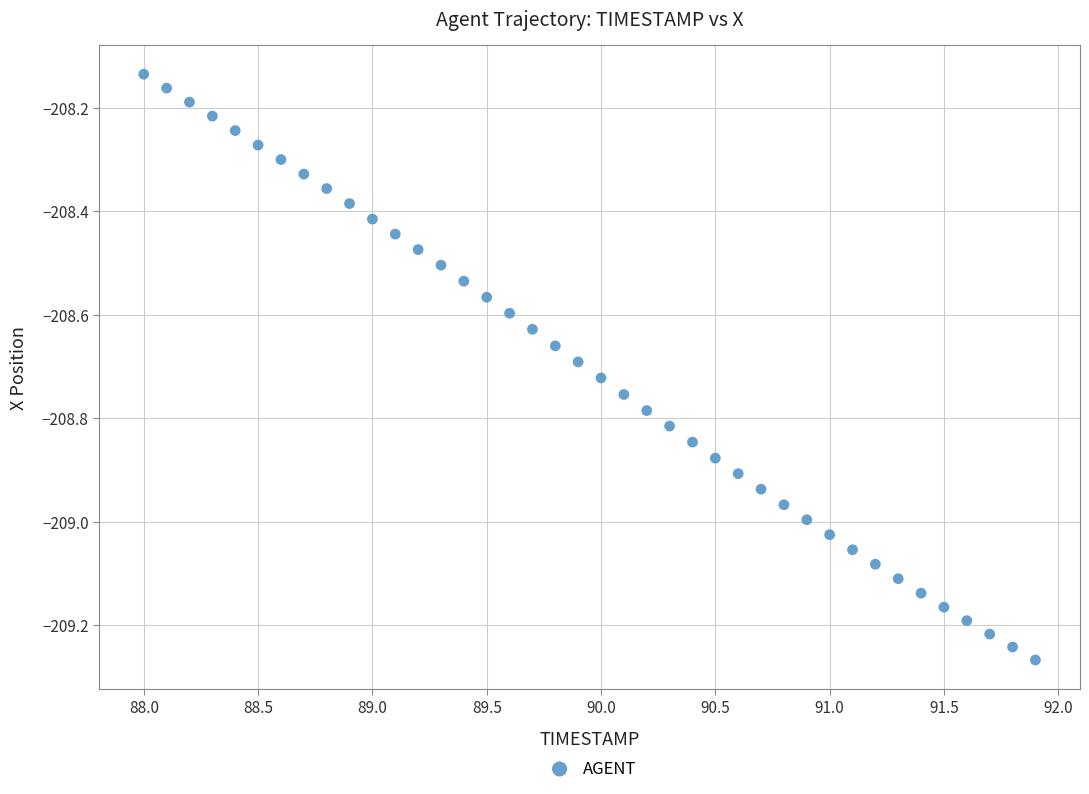

What is the range of X values (max minus min)?

3.9